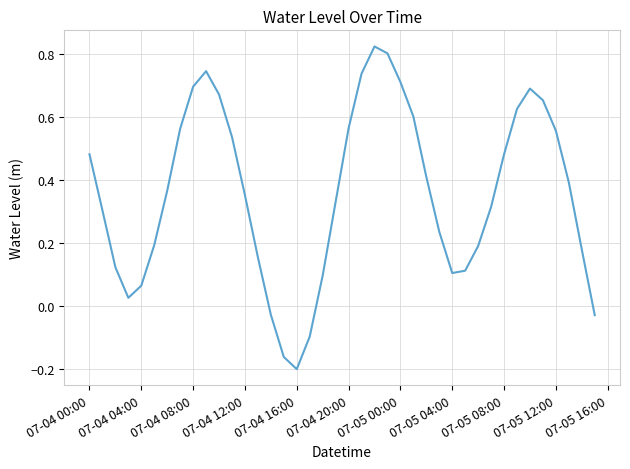

What is the difference between the maximum and minimum values?

1.0